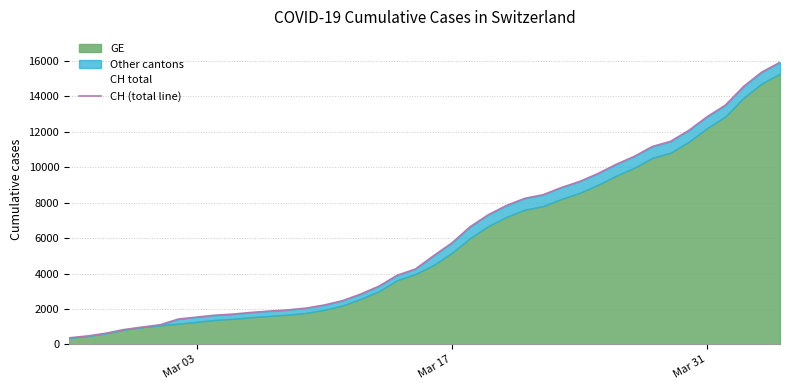

Where does the data first go above 5012?

Mar 17